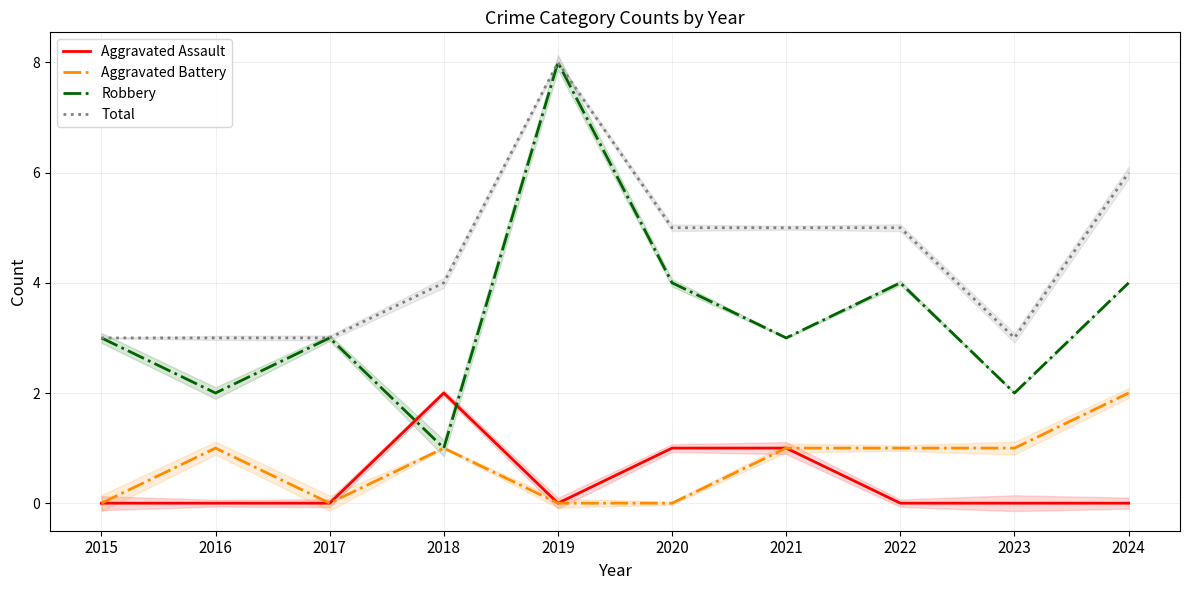

Which series changed the most between 2020 and 2024?

Aggravated Battery